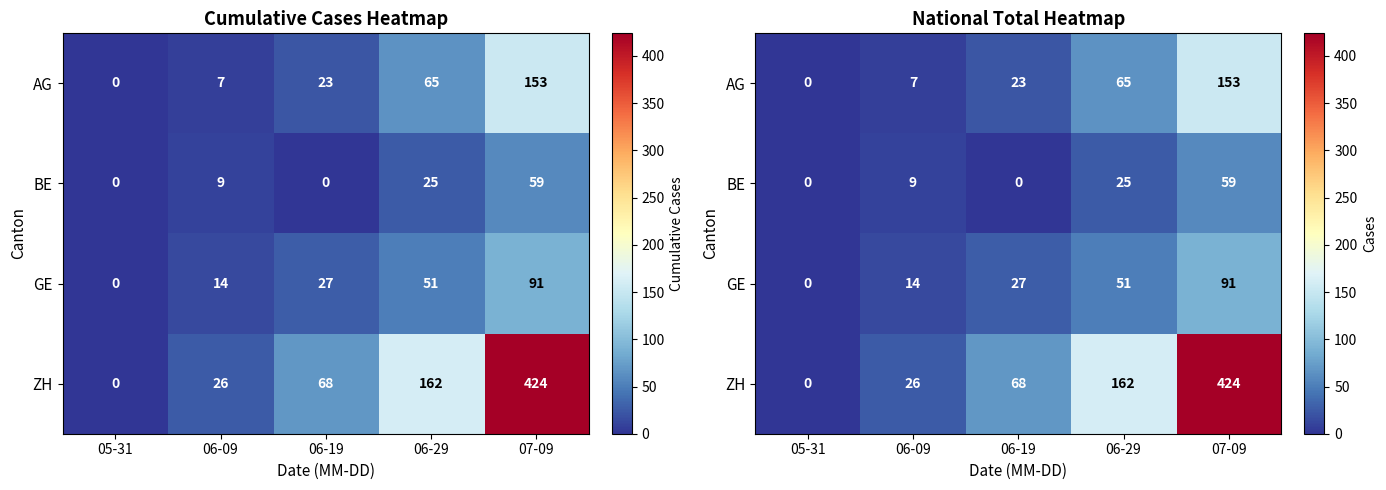

The ZH series shows 162 at 06-29. True or false?

True